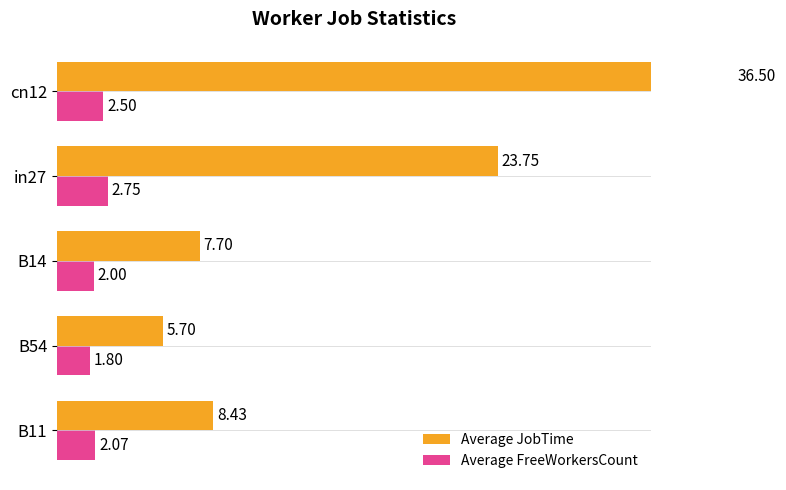

Reading right to left, transcribe all the data shown in this chart.

Average JobTime: 36.5	23.8	7.7	5.7	8.4
Average FreeWorkersCount: 2.5	2.8	2.0	1.8	2.1